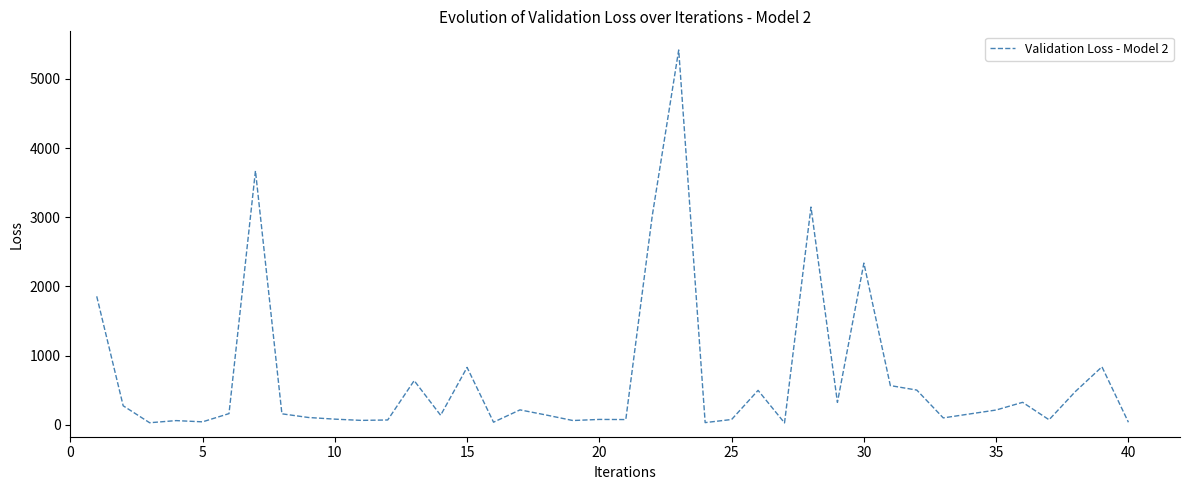

What is the maximum value shown in the chart?

5418